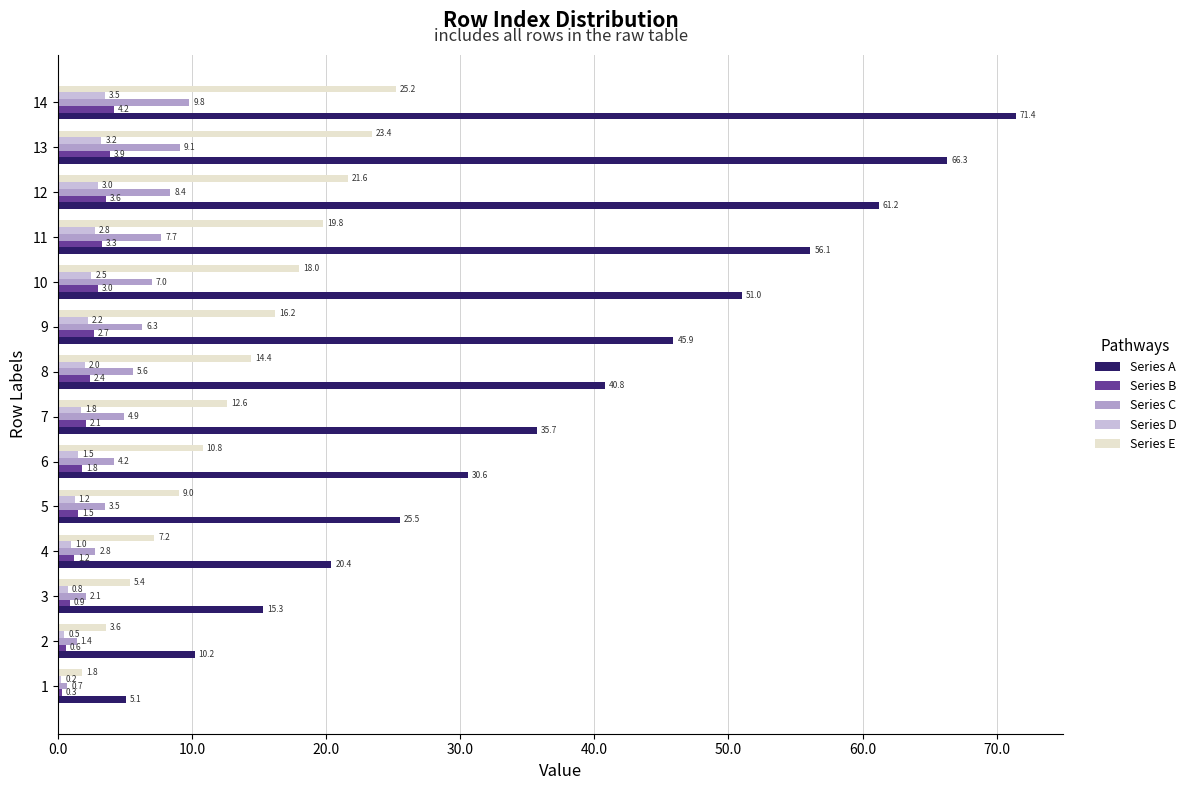

What is the maximum value shown in the chart?

71.4